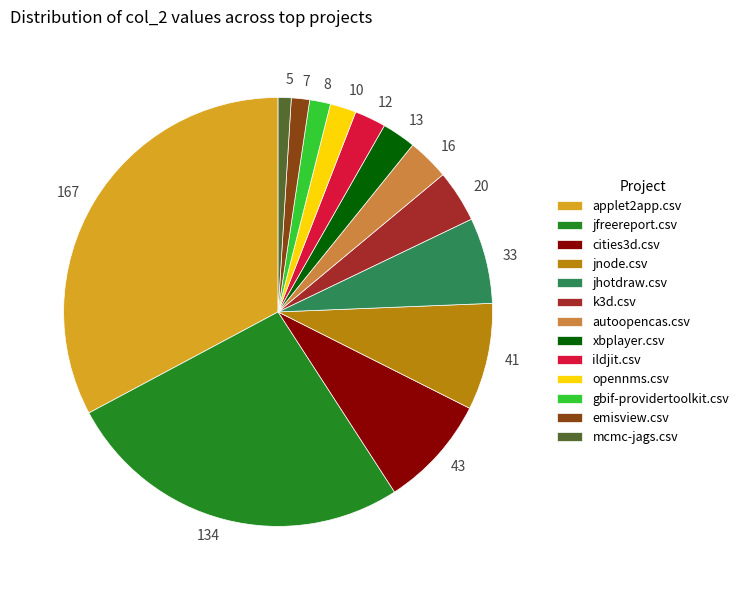

Is the sum of 7 and 20 greater than half?

No